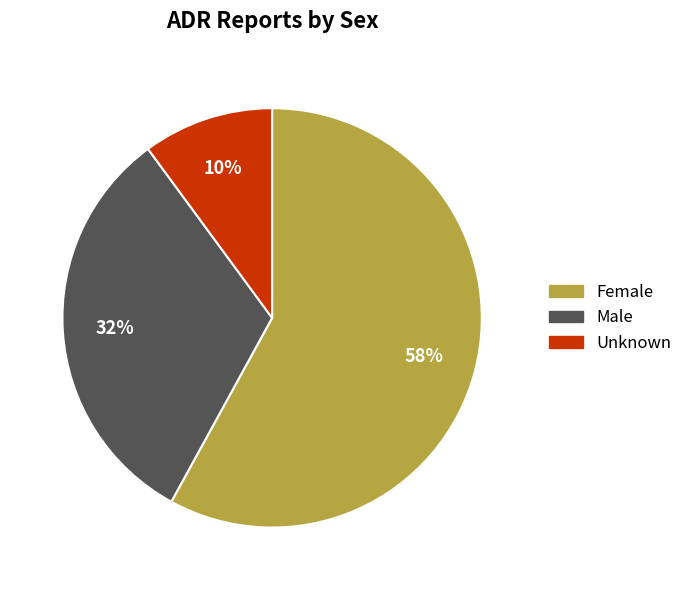

Between Unknown and Male, which is larger?

Male